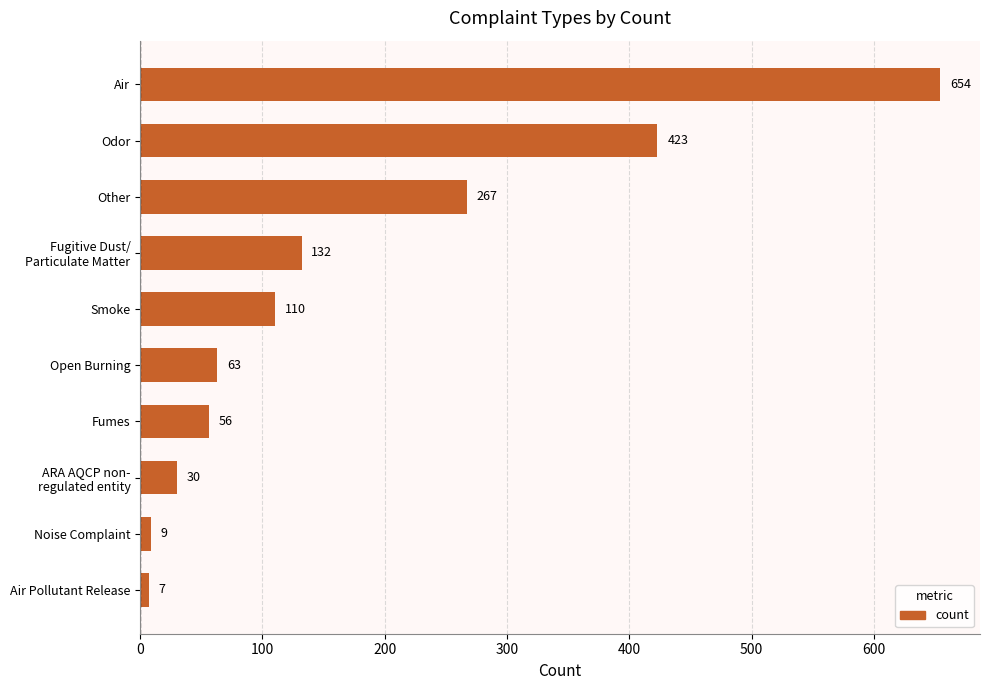

What is the difference between the second highest and minimum values?

416